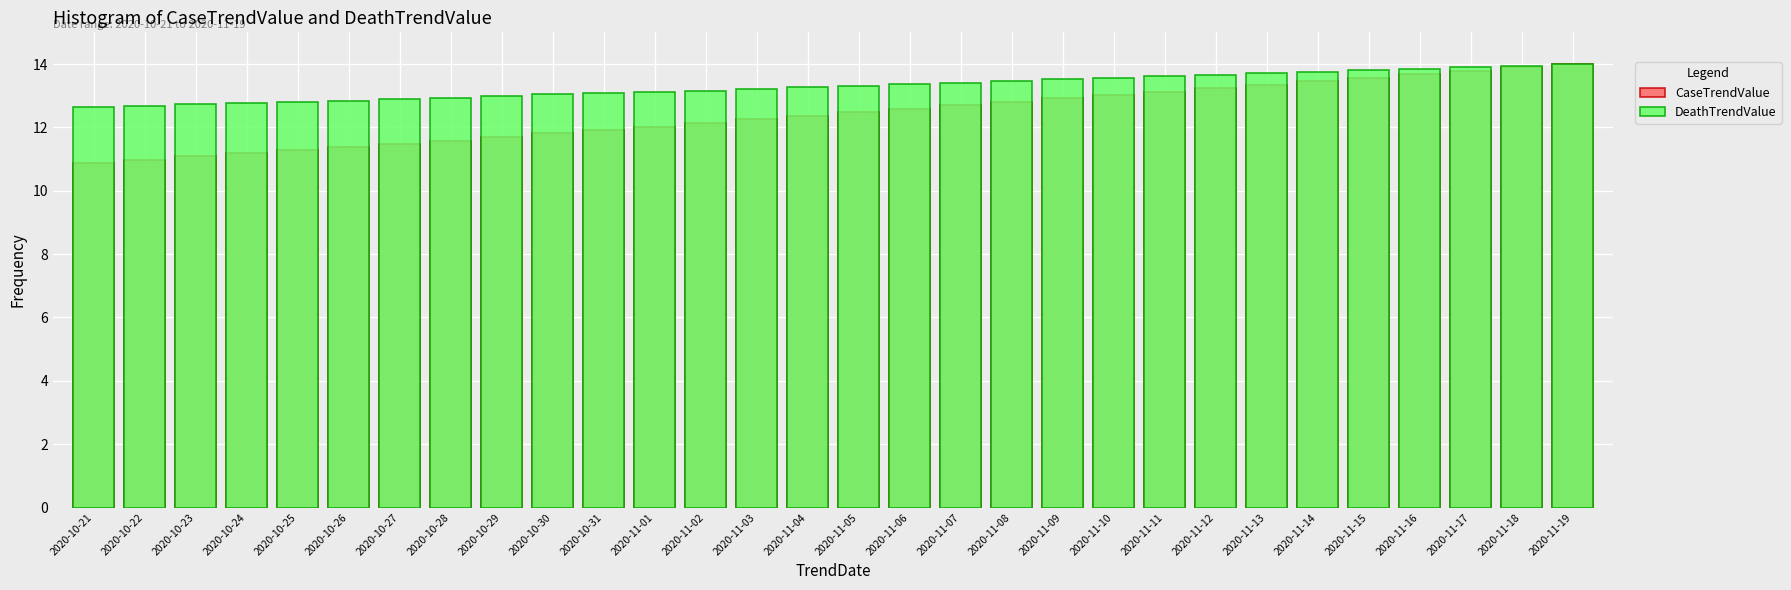

What position from the right is 2020-11-13?

7